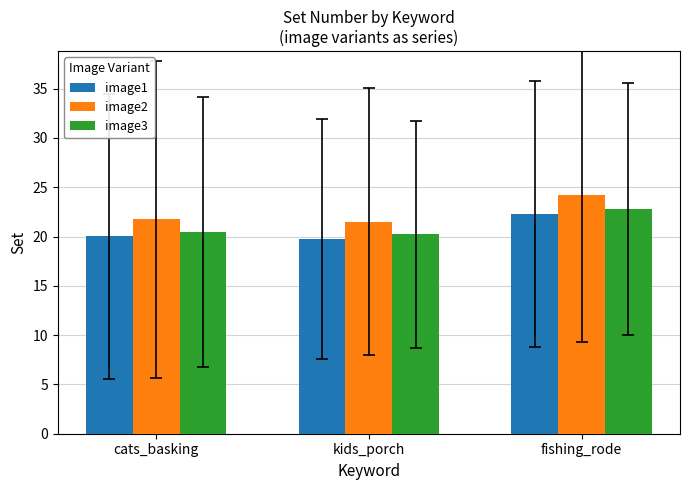

What is the difference between the highest and lowest values at cats_basking?

1.7